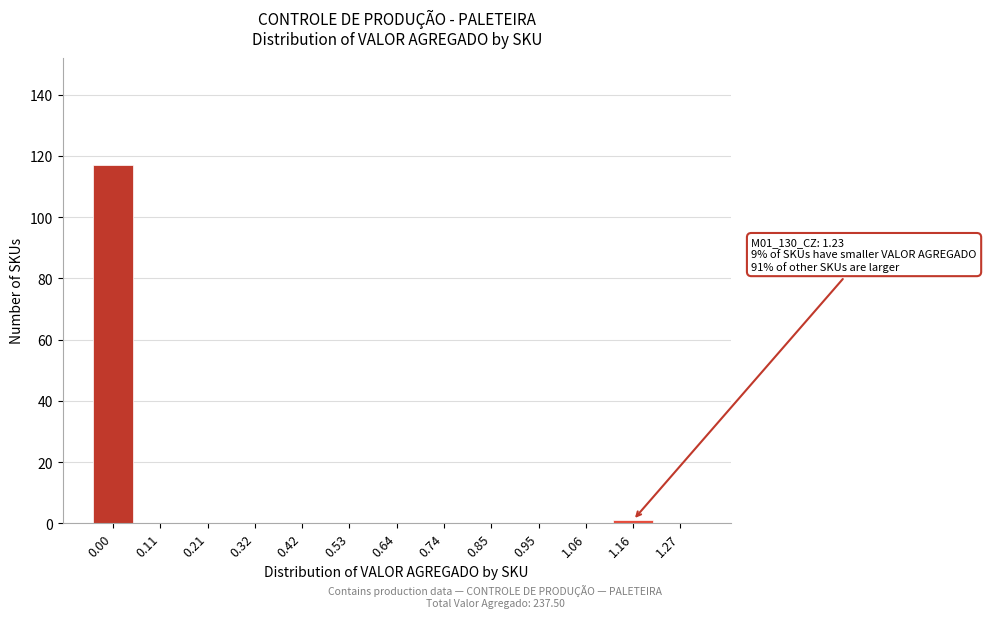

Reading left to right, what are all the values shown in this chart?

0.00=117	0.11=0	0.21=0	0.32=0	0.42=0	0.53=0	0.64=0	0.74=0	0.85=0	0.95=0	1.06=0	1.16=1	1.27=0